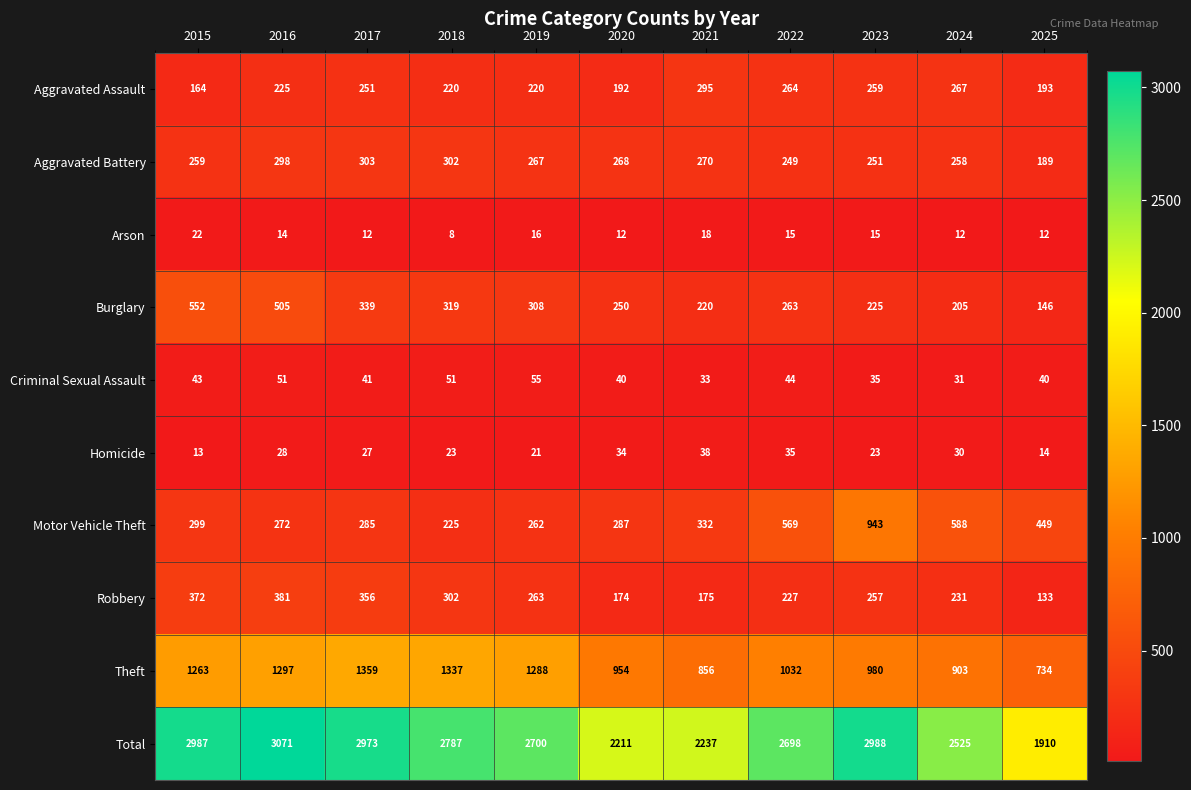

How many series are shown in this chart?

10